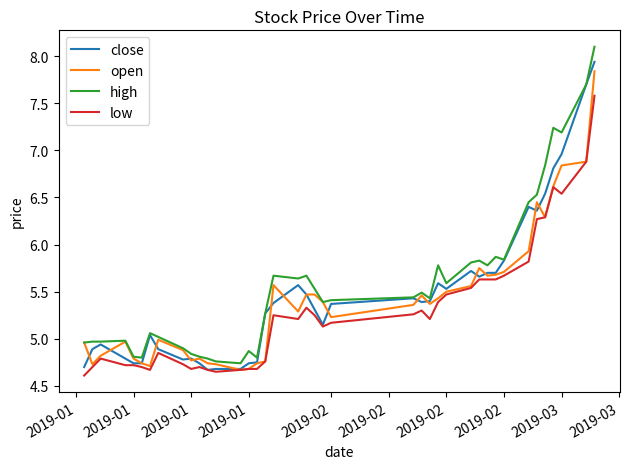

Is this an area chart (filled region under the line)?

No